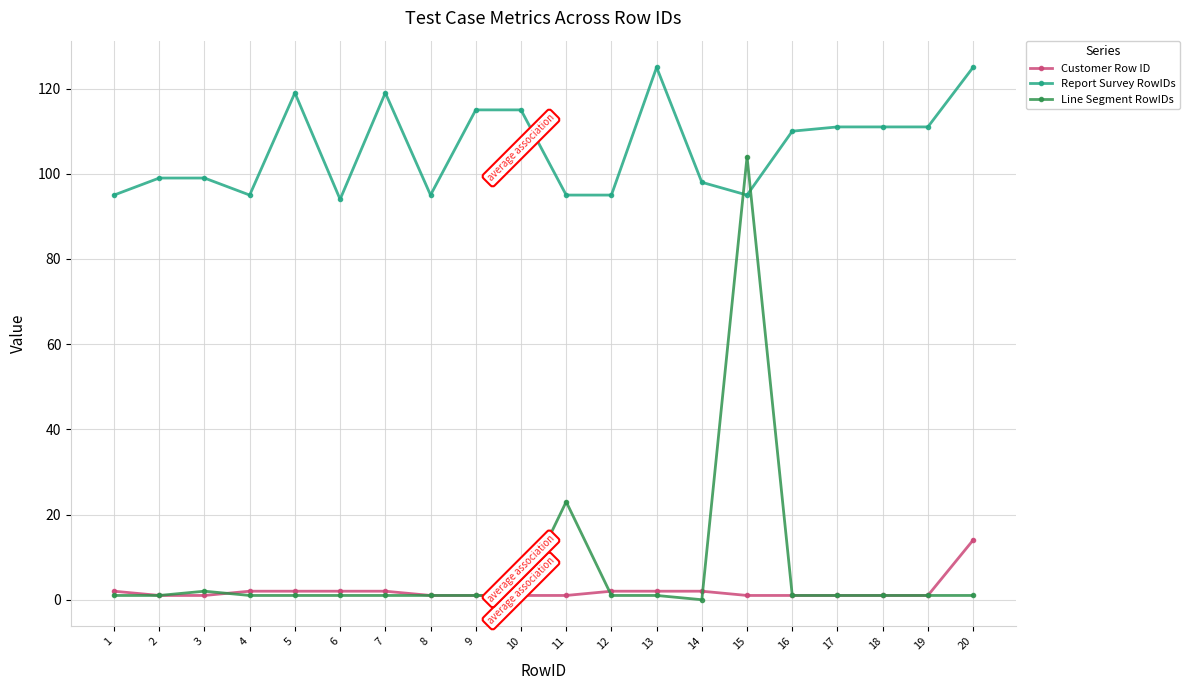

Reading left to right, list all the values displayed in this chart.

Customer Row ID: 2	1	1	2	2	2	2	1	1	1	1	2	2	2	1	1	1	1	1	14
Report Survey RowIDs: 95	99	99	95	119	94	119	95	115	115	95	95	125	98	95	110	111	111	111	125
Line Segment RowIDs: 1	1	2	1	1	1	1	1	1	1	23	1	1	0	104	1	1	1	1	1